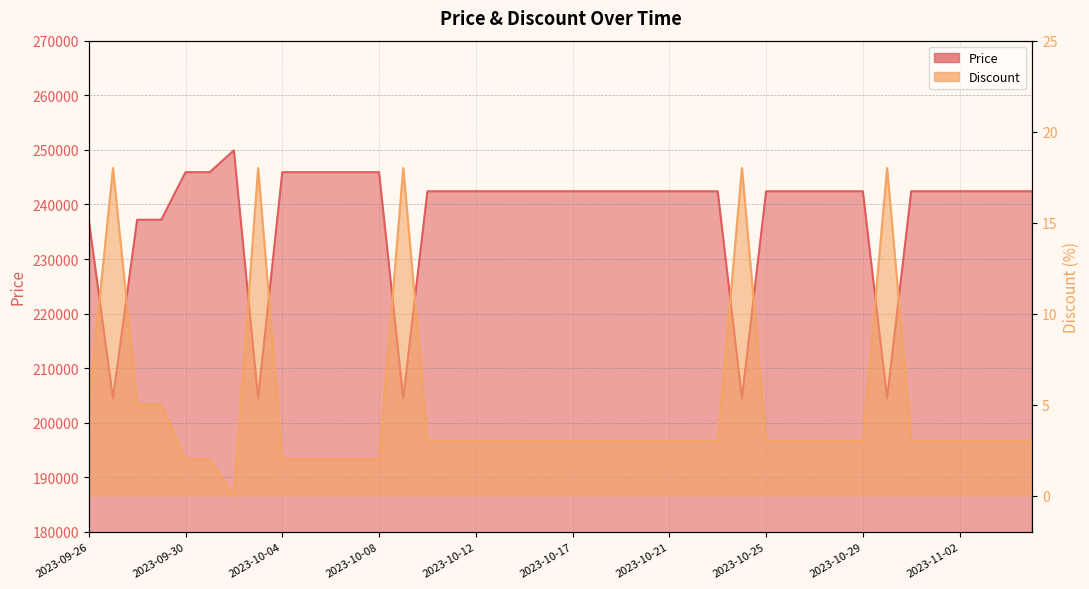

List the labels in order of Discount value, smallest first.

2023-10-02, 2023-09-30, 2023-10-01, 2023-10-04, 2023-10-05, 2023-10-06, 2023-10-07, 2023-10-08, 2023-10-10, 2023-10-11, 2023-10-12, 2023-10-13, 2023-10-14, 2023-10-15, 2023-10-17, 2023-10-18, 2023-10-19, 2023-10-20, 2023-10-21, 2023-10-22, 2023-10-23, 2023-10-25, 2023-10-26, 2023-10-27, 2023-10-28, 2023-10-29, 2023-10-31, 2023-11-01, 2023-11-02, 2023-11-03, 2023-11-04, 2023-11-05, 2023-09-26, 2023-09-28, 2023-09-29, 2023-09-27, 2023-10-03, 2023-10-09, 2023-10-24, 2023-10-30